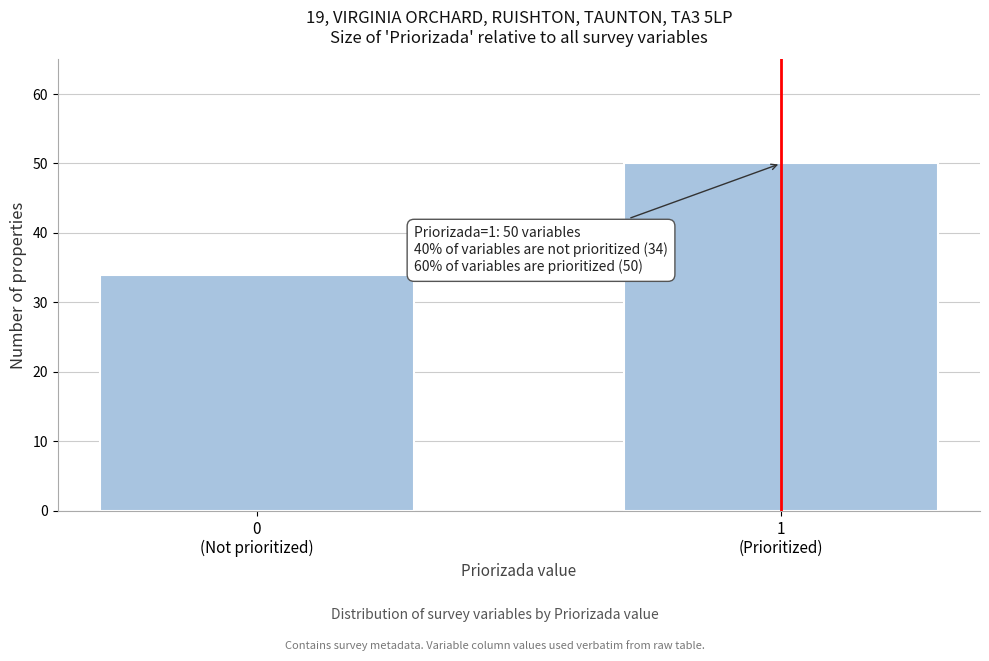

Reading left to right, transcribe all the data shown in this chart.

34	50